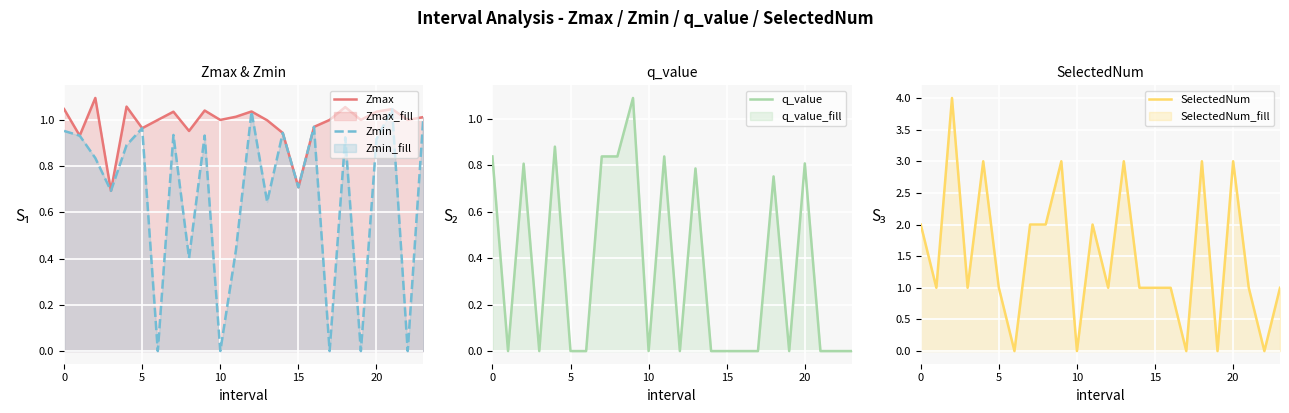

Which series ends up on top after the final intersection of SelectedNum and Zmin?

Zmin